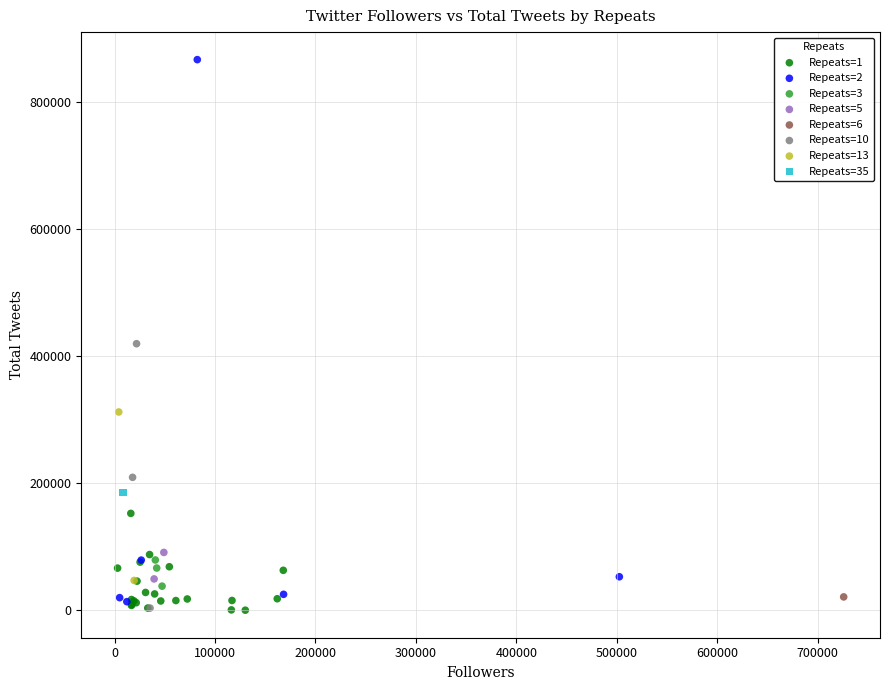

Which series contains the highest Y value?

Repeats=2